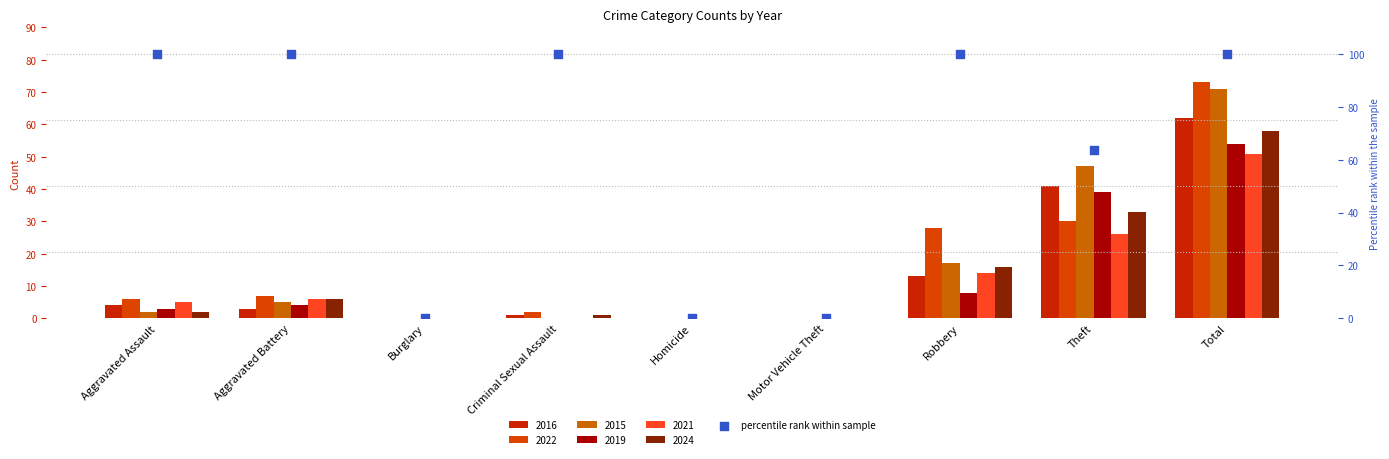

Which has a higher value, Aggravated Assault or Homicide?

Aggravated Assault